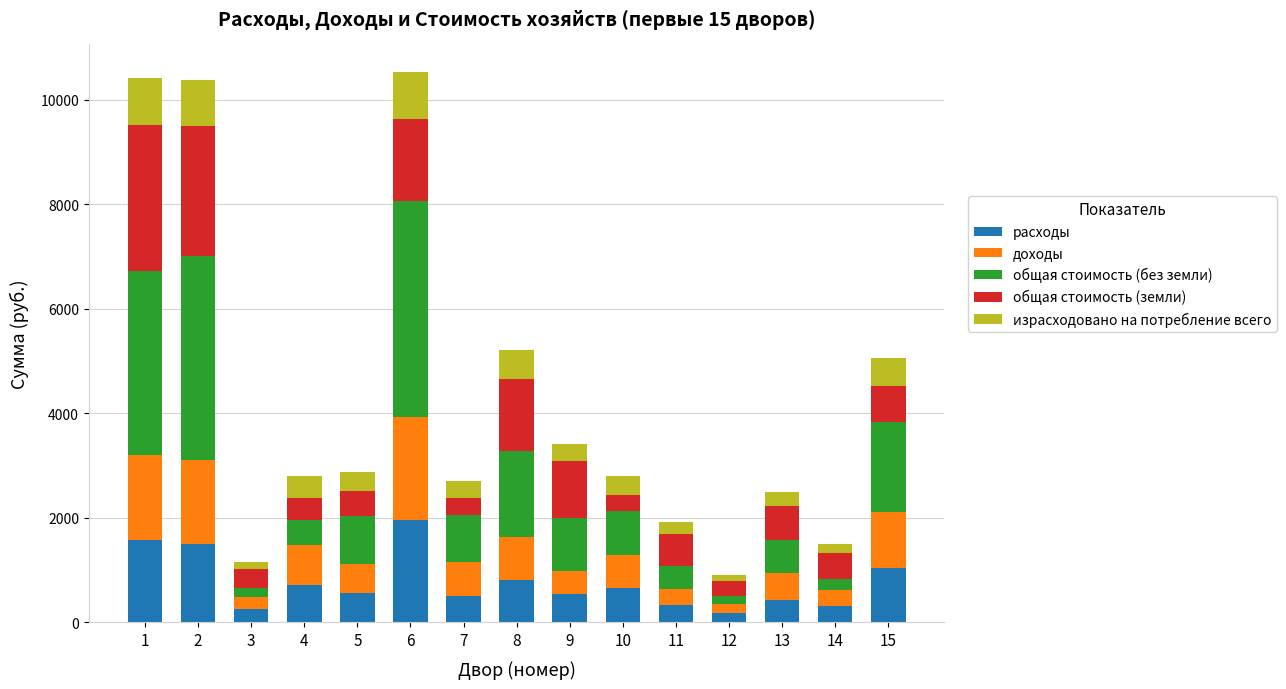

What is the sum of the расходы values at 5 and 1?

2147.7